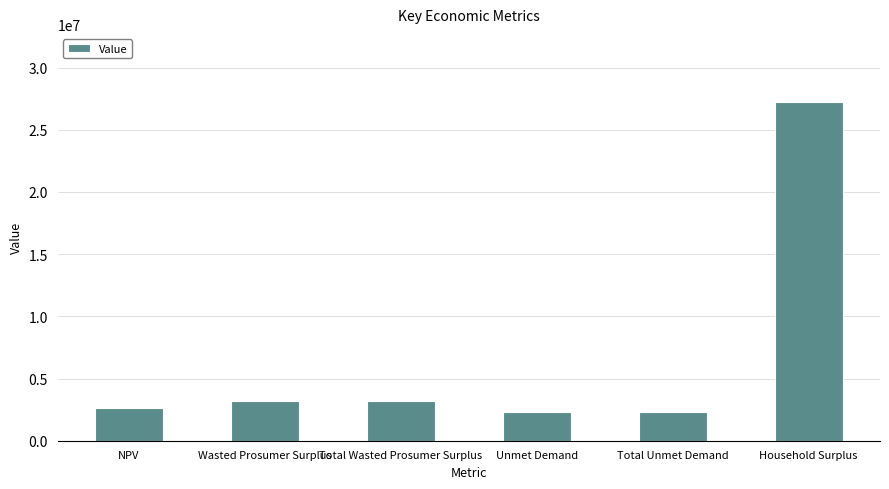

Read the value at Total Unmet Demand.

2304373.4